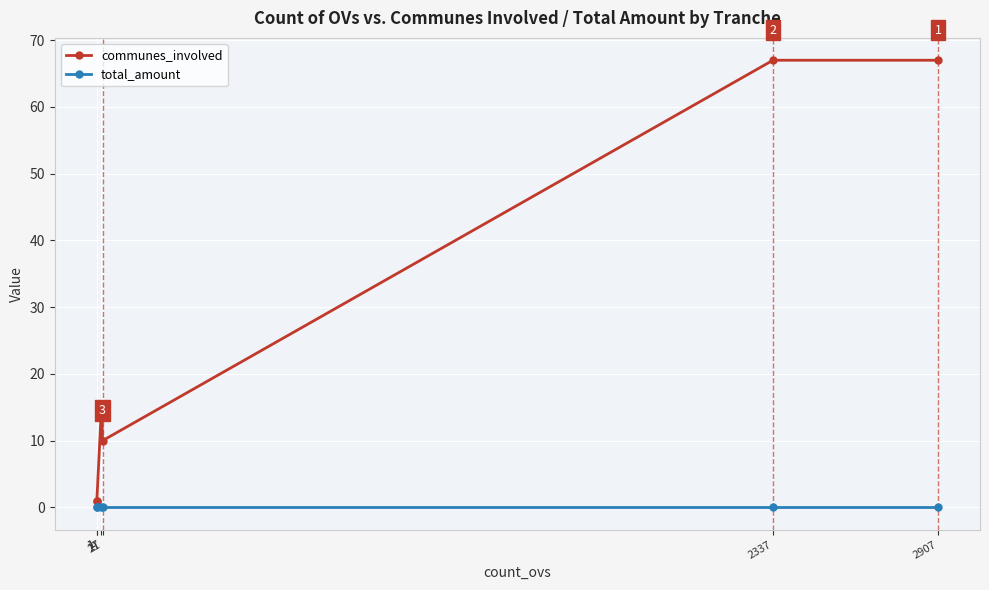

How many lines are shown in the chart?

2